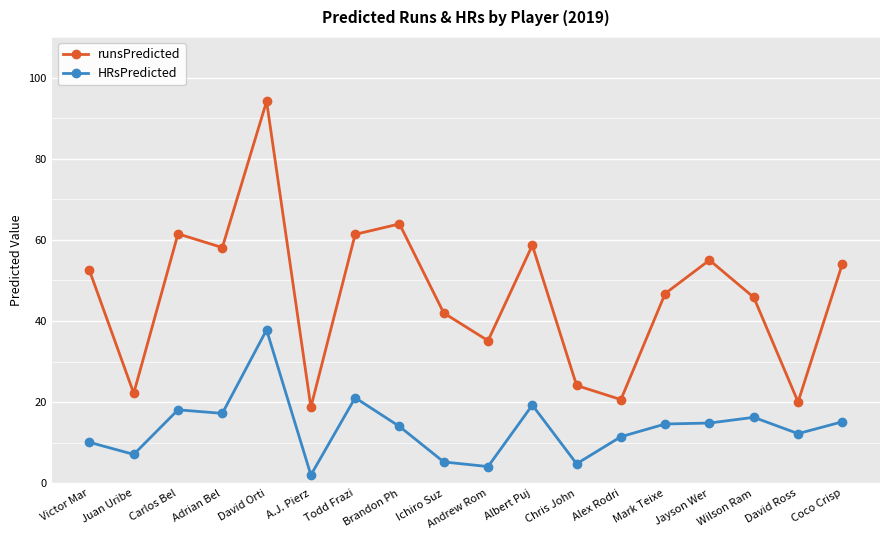

What is the average value of the HRsPredicted series?

13.6